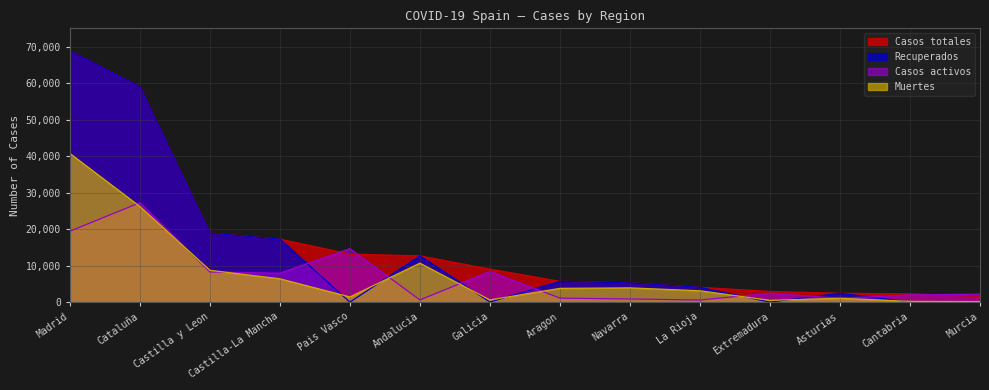

At which label is Casos totales closest to 35219?

Castilla y Leon